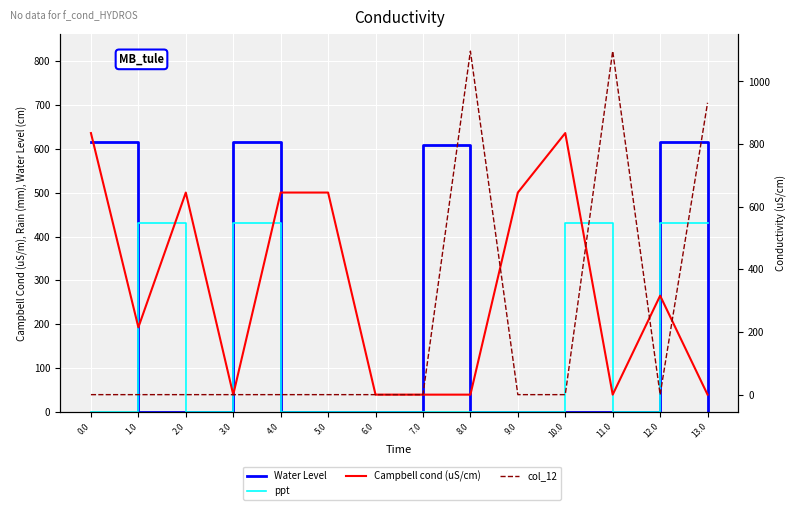

Reading left to right, what are all the values shown in this chart?

Water Level: 0.0=615.9	1.0=0.0	2.0=0.0	3.0=615.9	4.0=0.0	5.0=0.0	6.0=0.0	7.0=609.6	8.0=0.0	9.0=0.0	10.0=0.0	11.0=0.0	12.0=615.9	13.0=0.0
ppt: 0.0=0.0	1.0=430.3	2.0=0.0	3.0=430.3	4.0=0.0	5.0=0.0	6.0=0.0	7.0=0.0	8.0=0.0	9.0=0.0	10.0=430.3	11.0=0.0	12.0=430.3	13.0=430.3
Campbell cond (uS/cm): 0.0=835.1	1.0=214.9	2.0=645.2	3.0=0.0	4.0=645.2	5.0=645.2	6.0=0.0	7.0=0.0	8.0=0.0	9.0=645.2	10.0=835.1	11.0=0.0	12.0=315.9	13.0=0.0
col_12: 0.0=0.0	1.0=0.0	2.0=0.0	3.0=0.0	4.0=0.0	5.0=0.0	6.0=0.0	7.0=0.0	8.0=1096.7	9.0=0.0	10.0=0.0	11.0=1096.7	12.0=0.0	13.0=931.8